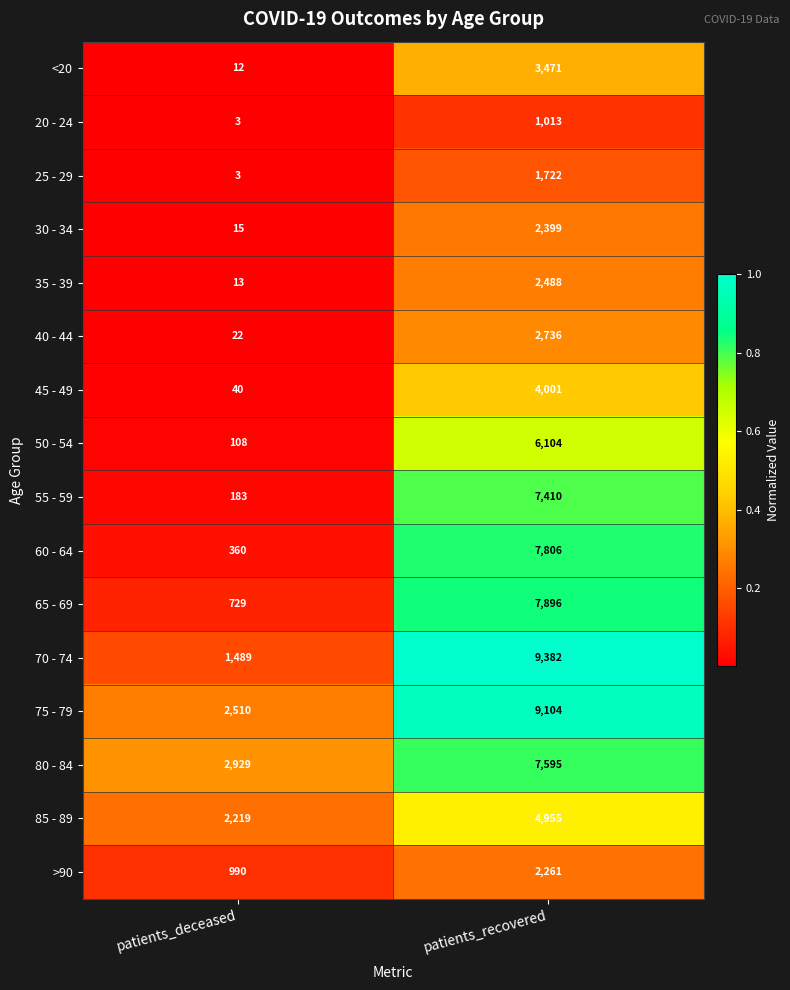

How many series are shown in this chart?

16